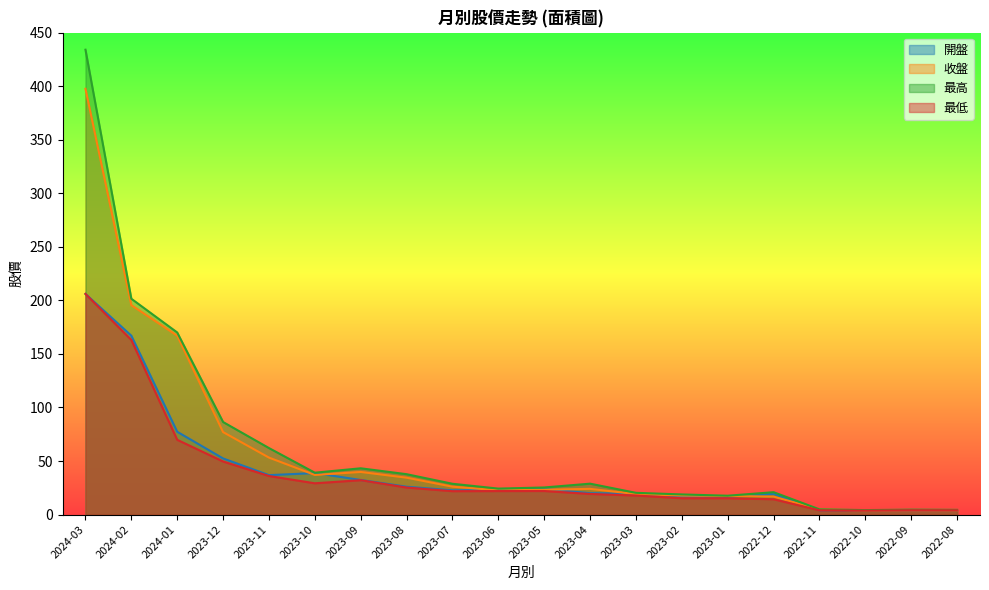

What is the sum of the 最低 values at 2023-12 and 2023-04?

68.8